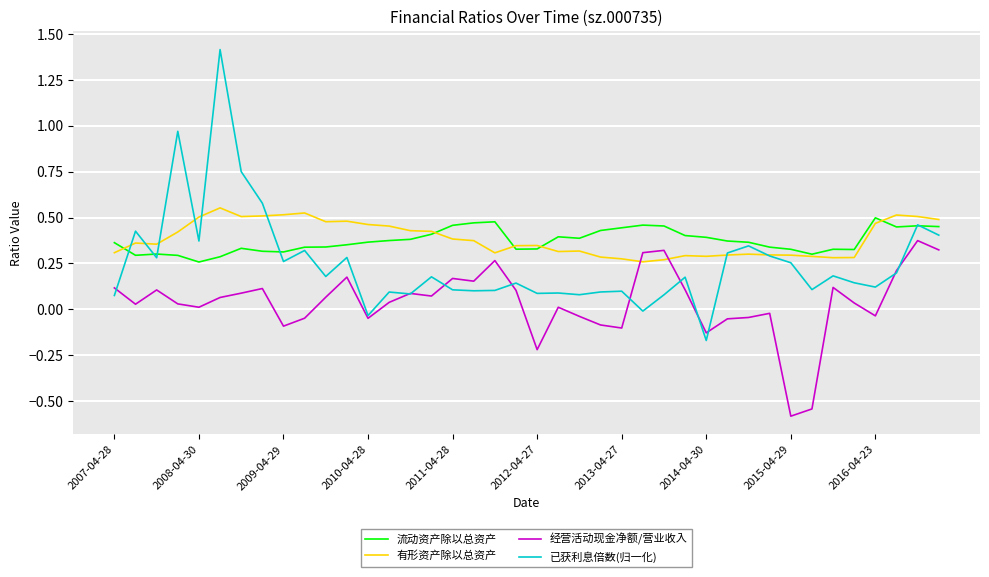

Rank the series by their maximum value, from lowest to highest.

经营活动现金净额/营业收入, 流动资产除以总资产, 有形资产除以总资产, 已获利息倍数(归一化)